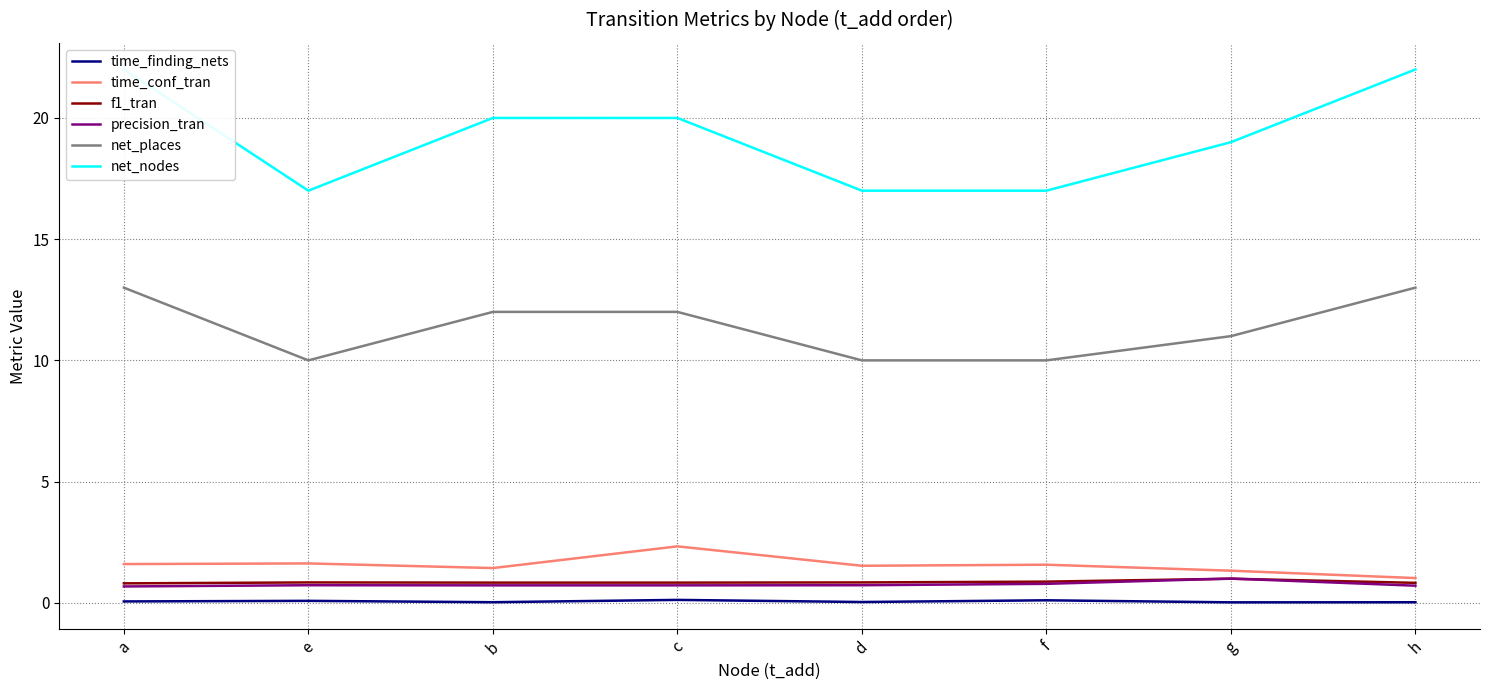

At which label is f1_tran closest to 0?

a